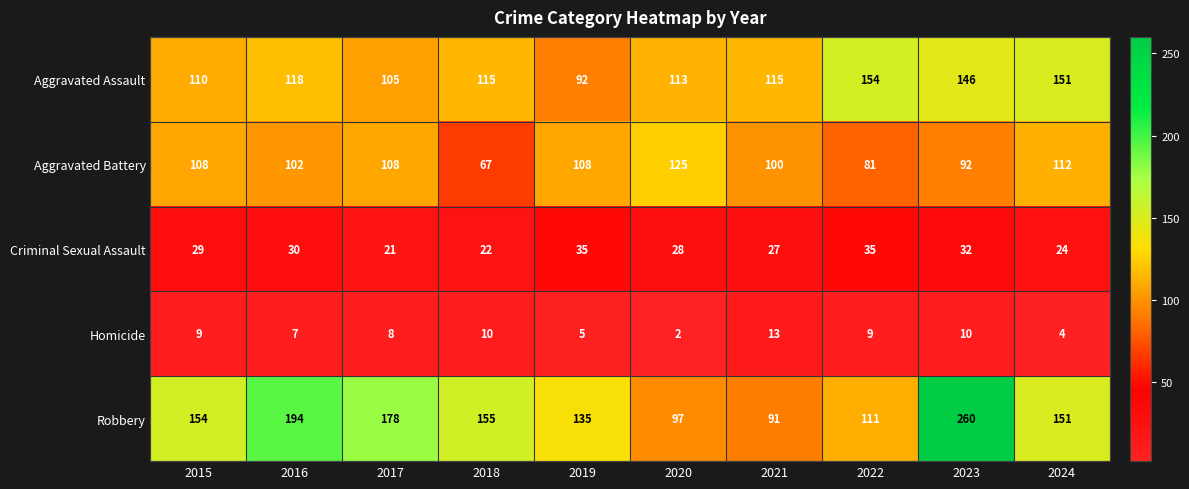

List the series in order of their peak value, highest first.

Robbery, Aggravated Assault, Aggravated Battery, Criminal Sexual Assault, Homicide